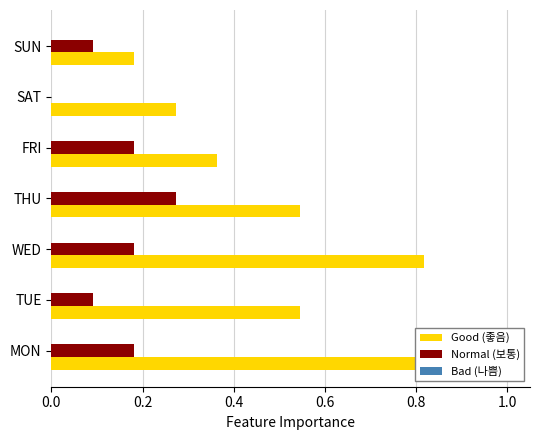

How many bars are there in total?

21